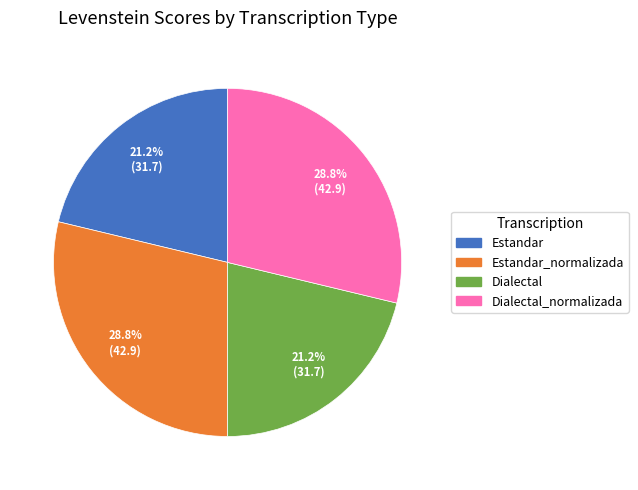

Count the number of slices in the pie.

4